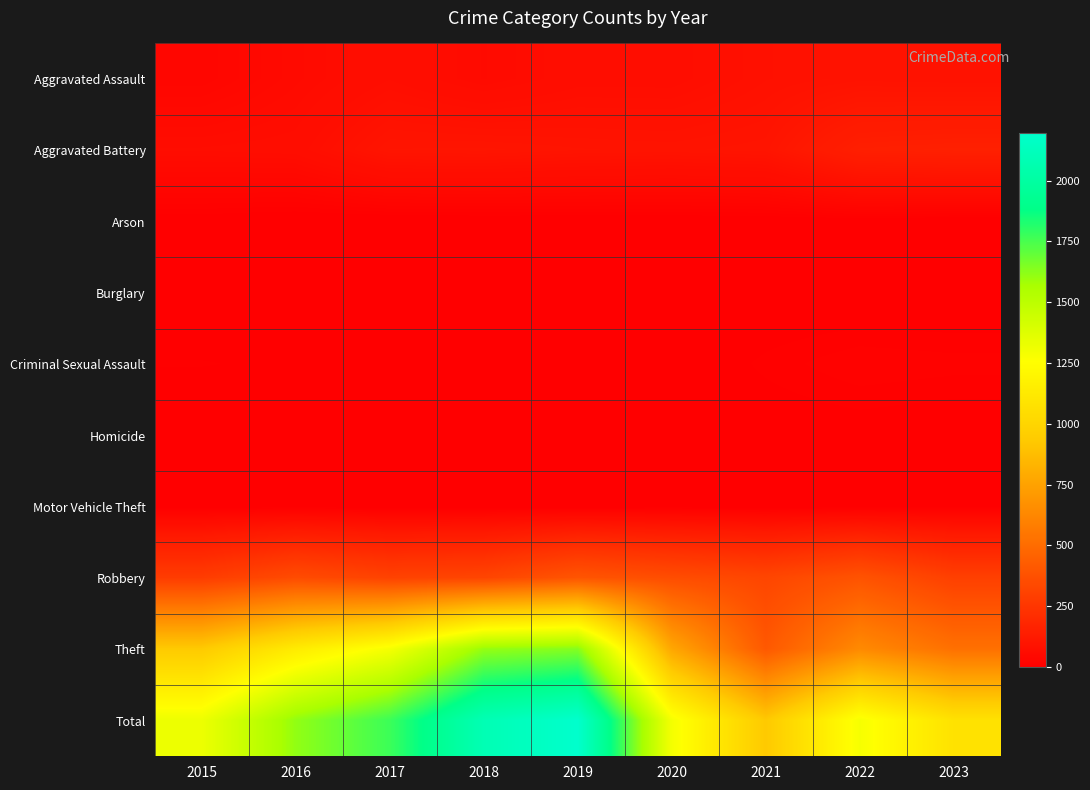

Count the number of categories in the chart.

9